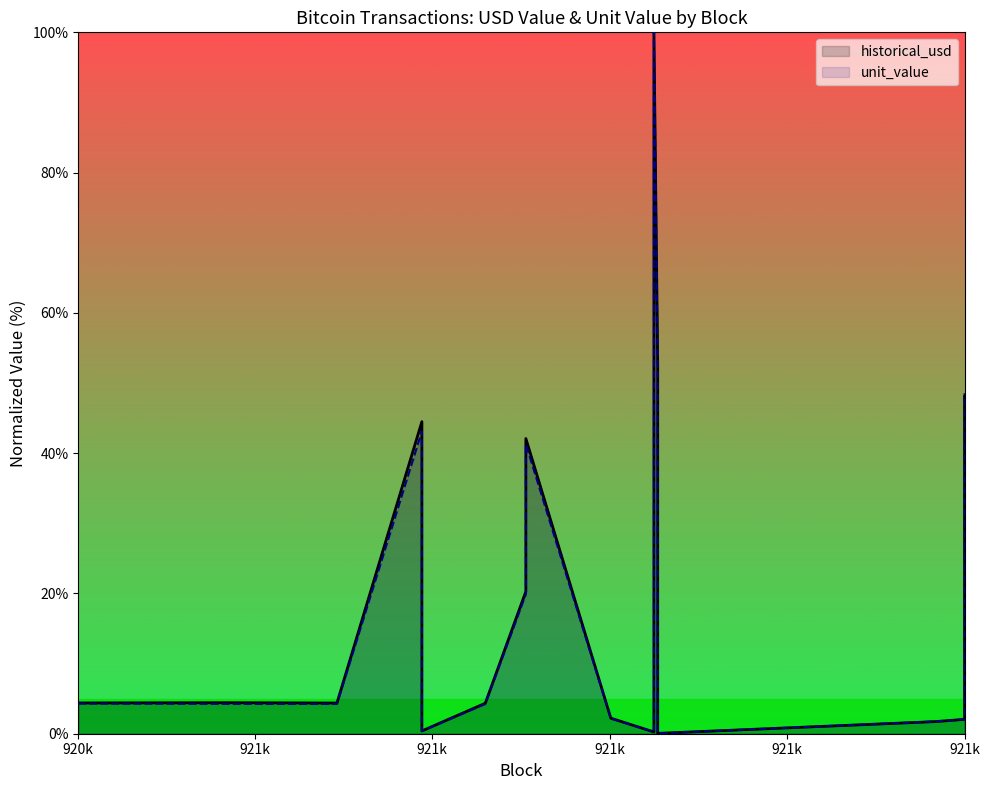

What are all the series names shown in the legend?

historical_usd, unit_value